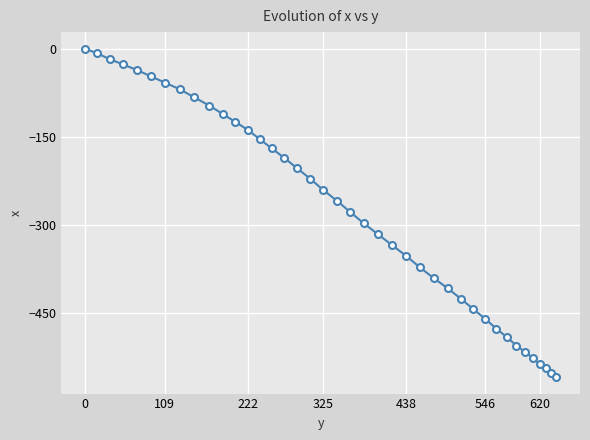

What is the smallest value displayed?

-558.3